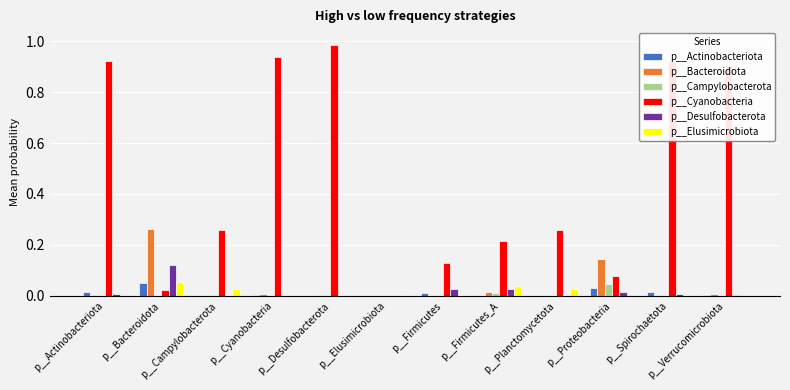

Is it true that p__Campylobacterota equals 0.0 at p__Bacteroidota?

True